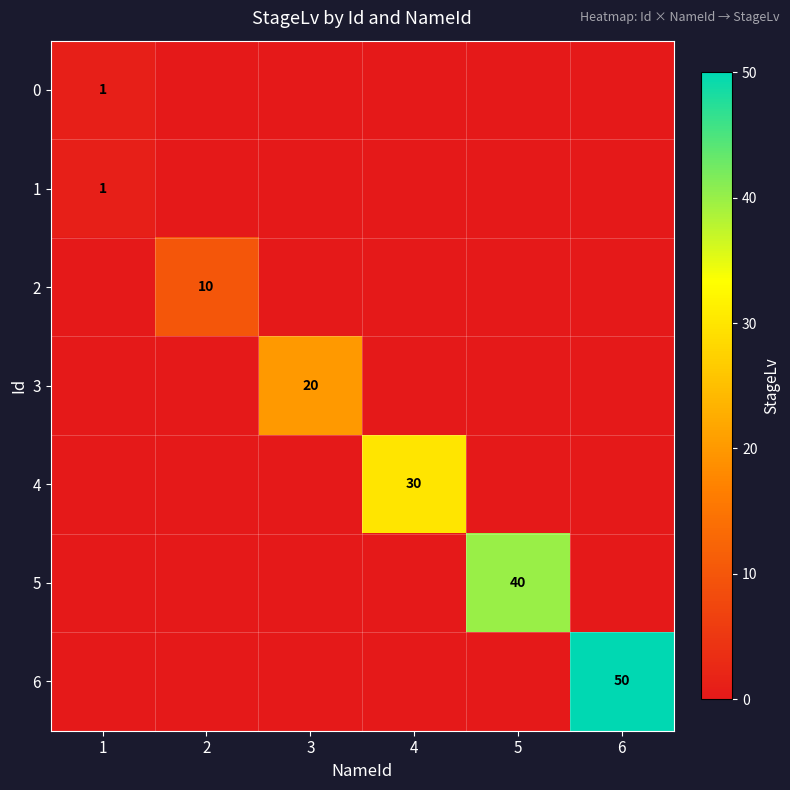

Count the number of categories in the chart.

6